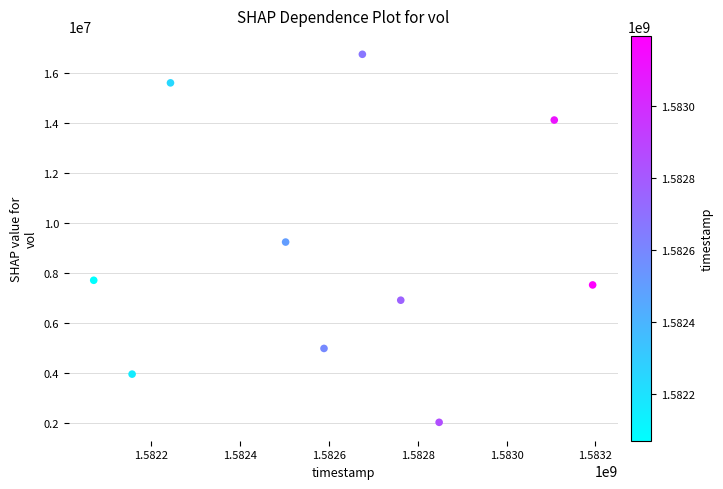

What is the average Y value?

8893350